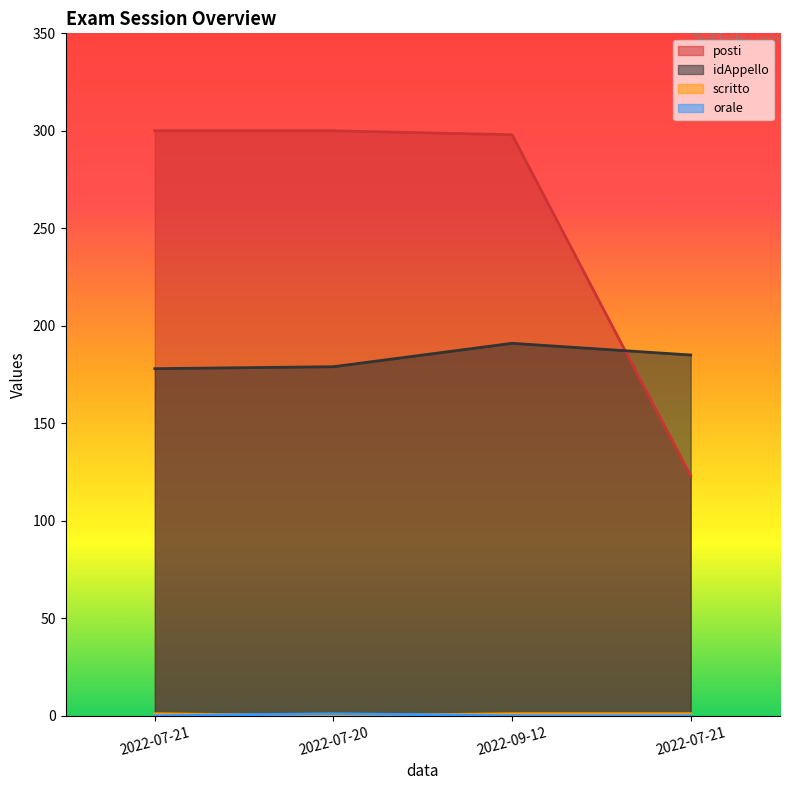

What is the spread (max minus min) of values at 2022-09-12?

298